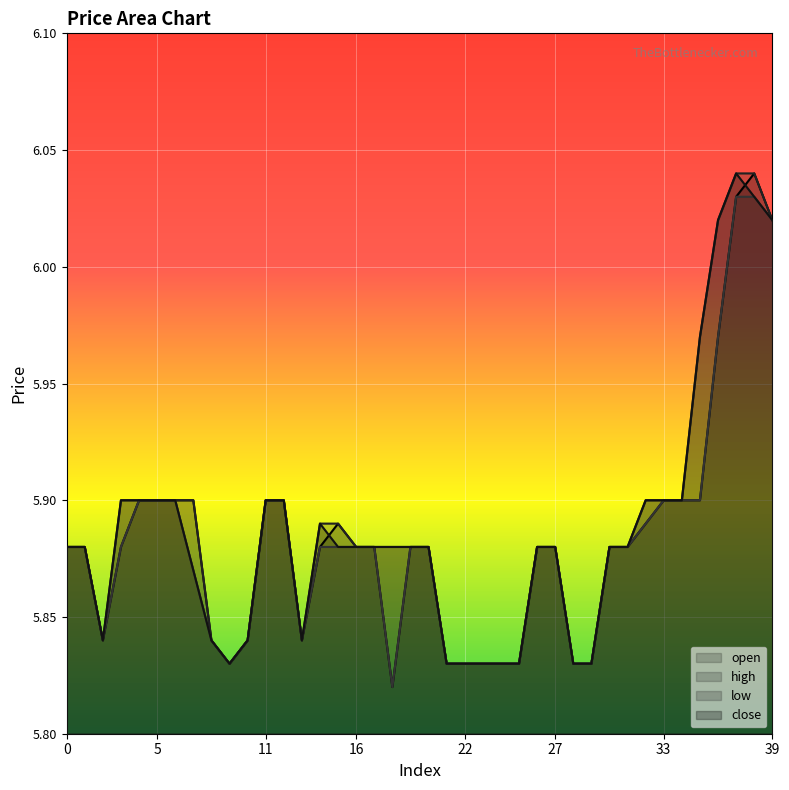

What is the total value across all series at 11?

23.6